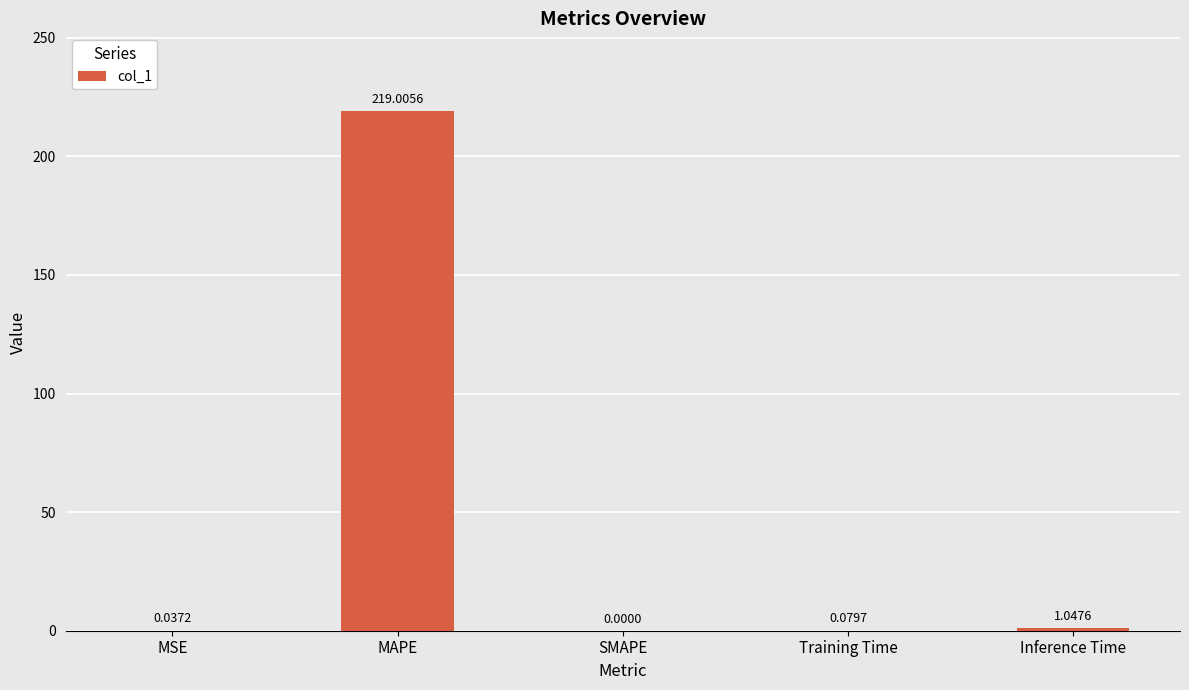

Which label corresponds to the largest value in the chart?

MAPE